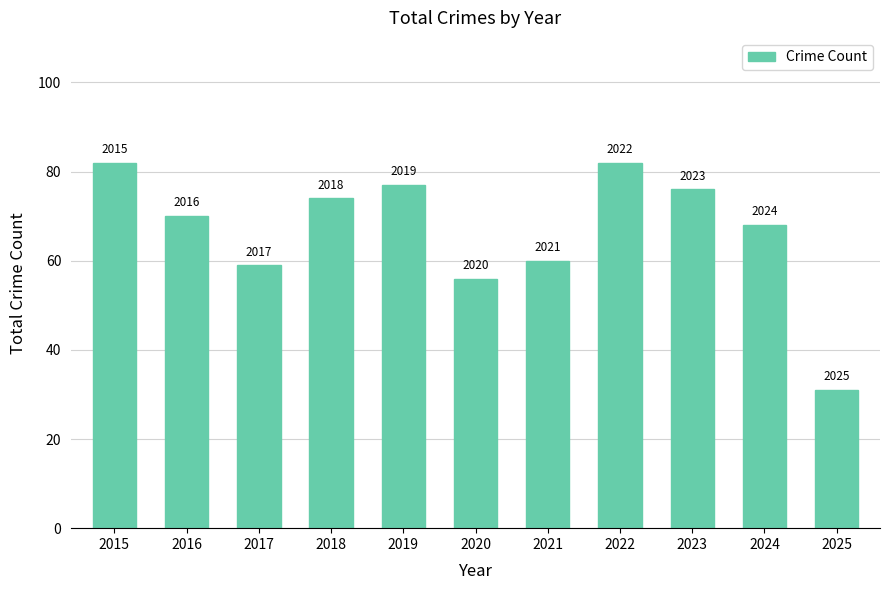

What is the change in value from 2019 to 2025?

-46